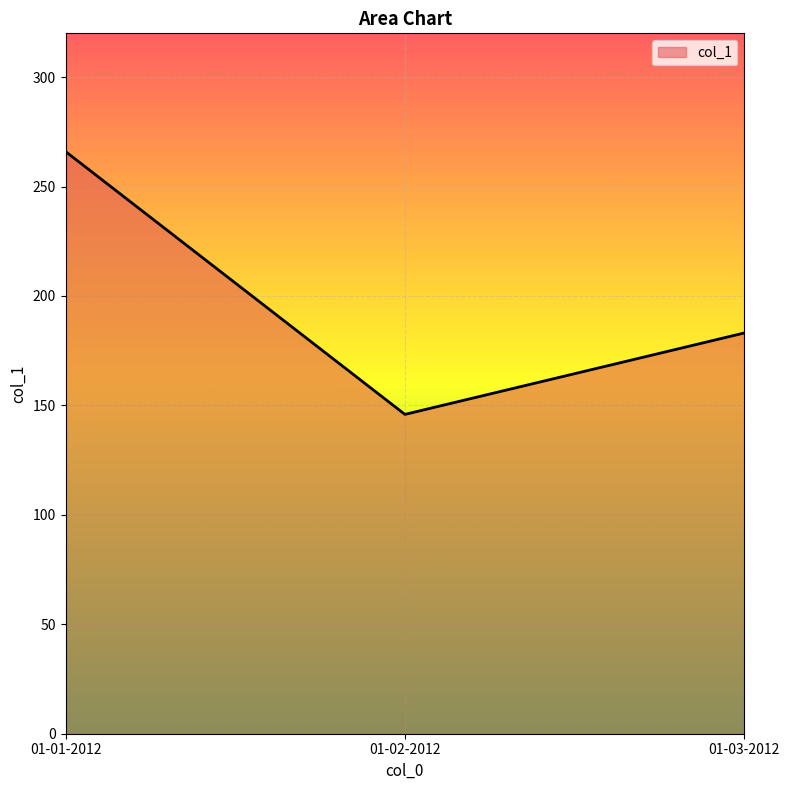

What is the average value?

198.3